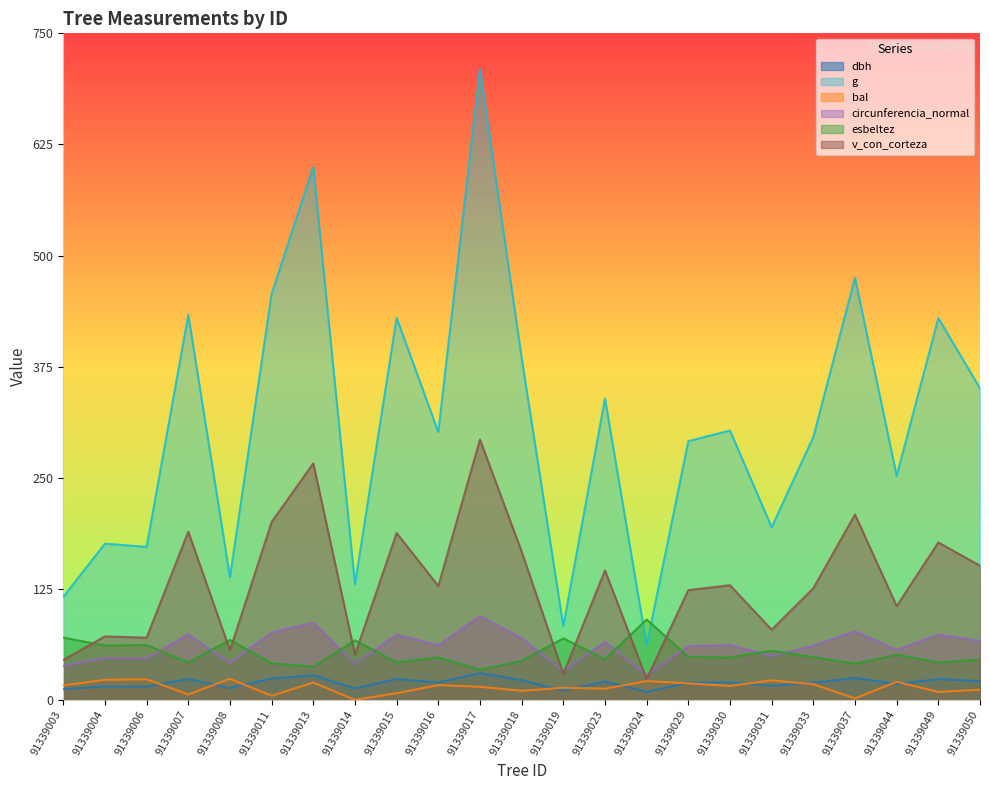

Where is the first local maximum for esbeltez?

91339006